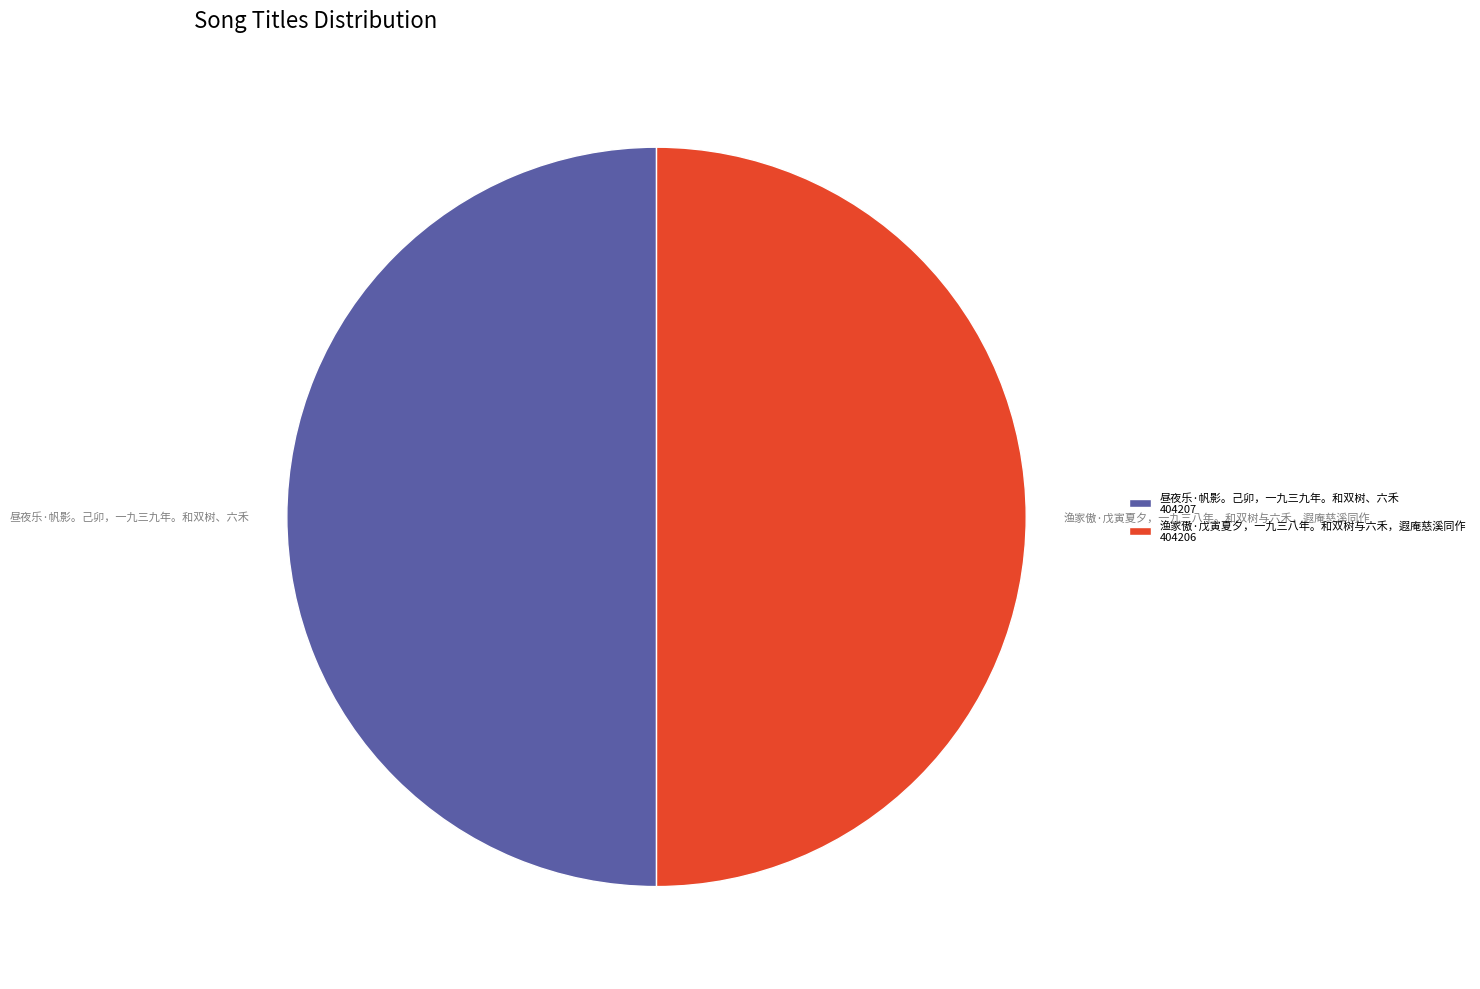

The 渔家傲·戊寅夏夕，一九三八年。和双树与六禾，遐庵慈溪同作 slice represents 50% of the pie. True or false?

True